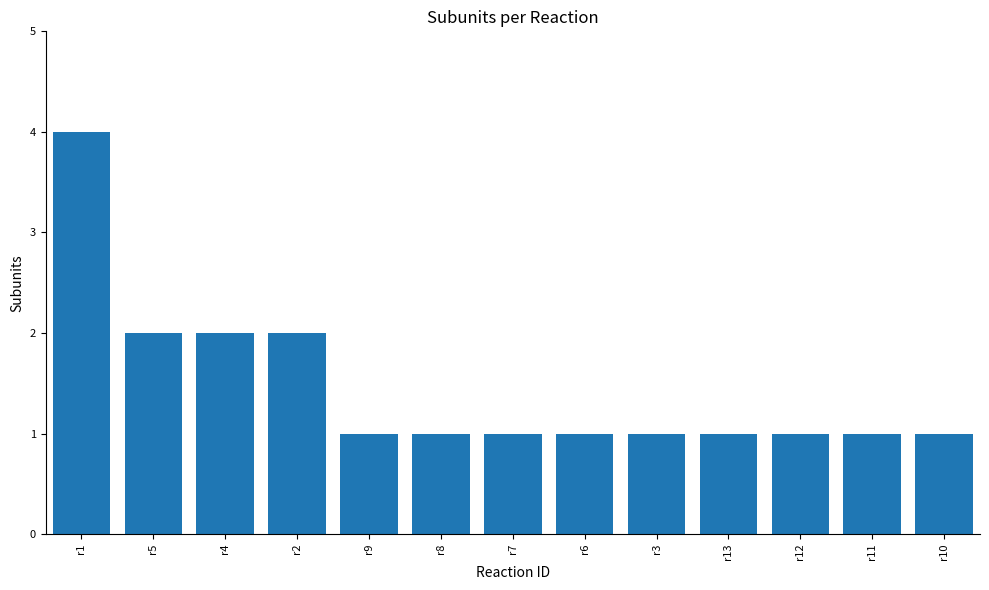

What is the value of the 2nd bar from the left?

2